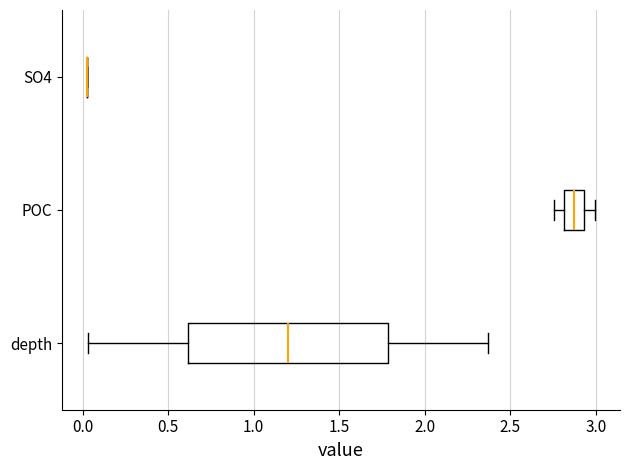

Reading bottom to top, read every box against the x-axis: the position of its median line, the range the box covers, and the ends of its whiskers. The values are not printed on the chart, so give them approximately, as read against the axis.

depth: median 1.20, box 0.60 to 1.80, whiskers 0.05 to 2.35
POC: median 2.85, box 2.80 to 2.95, whiskers 2.75 to 3.00
SO4: box collapsed to a line at 0.05, whiskers 0.05 to 0.05